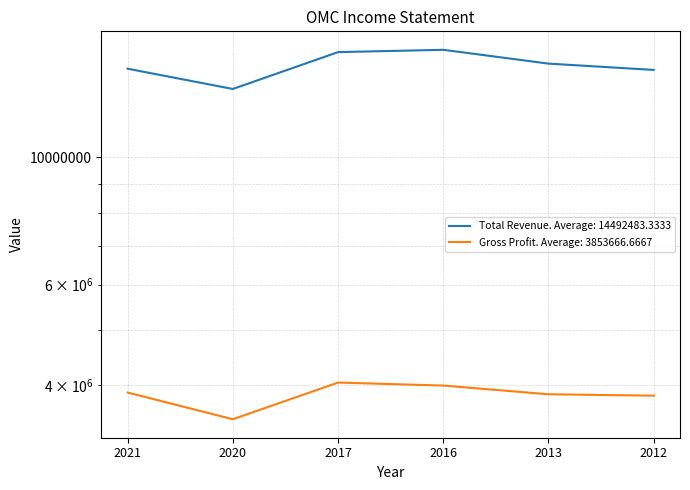

What is the average value of the Total Revenue series?

14492483